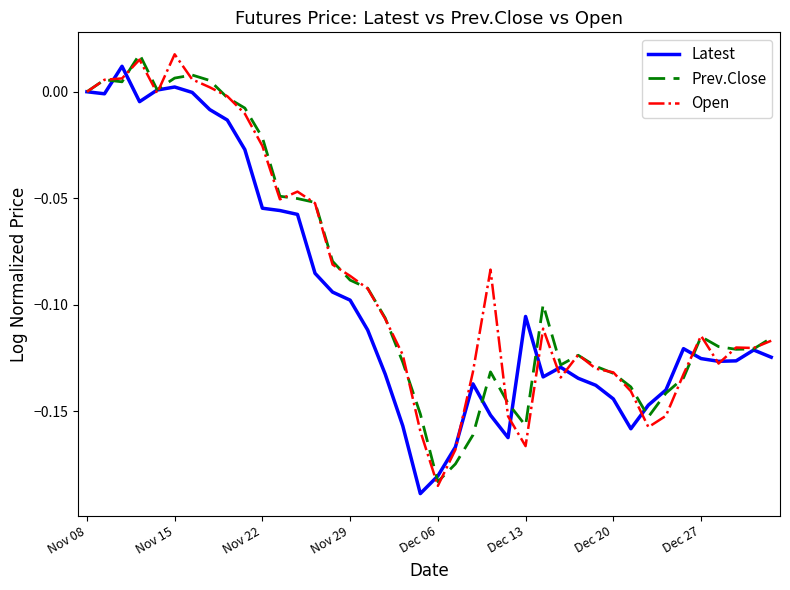

How many lines are shown in the chart?

3